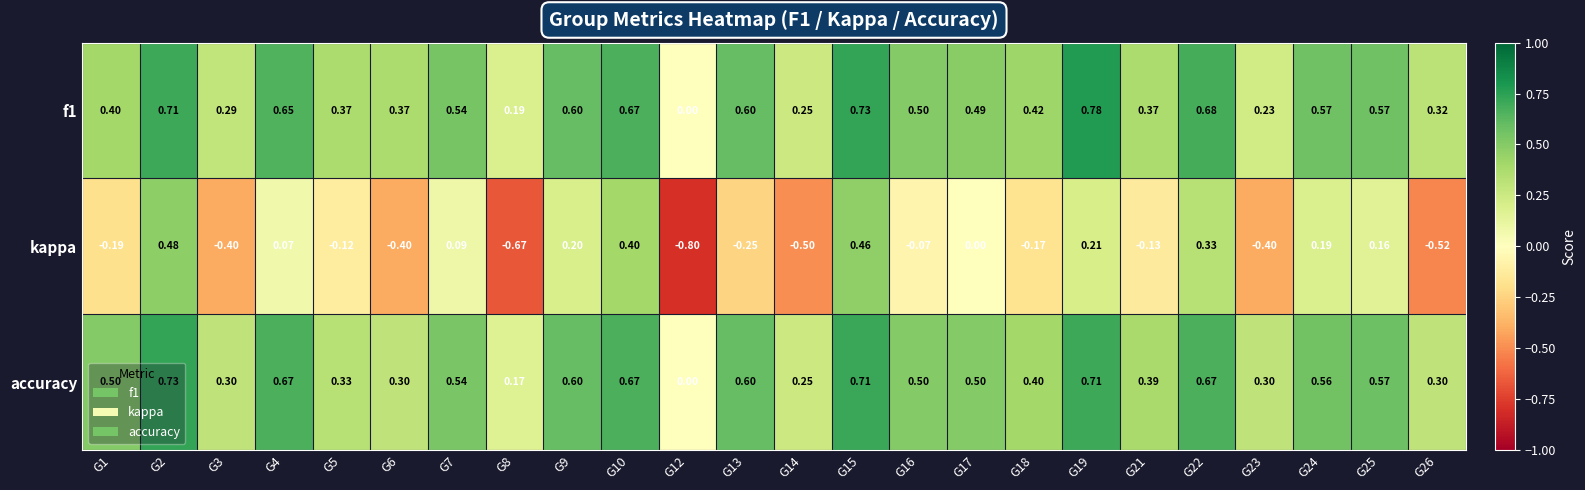

Which series has the widest spread of values?

kappa